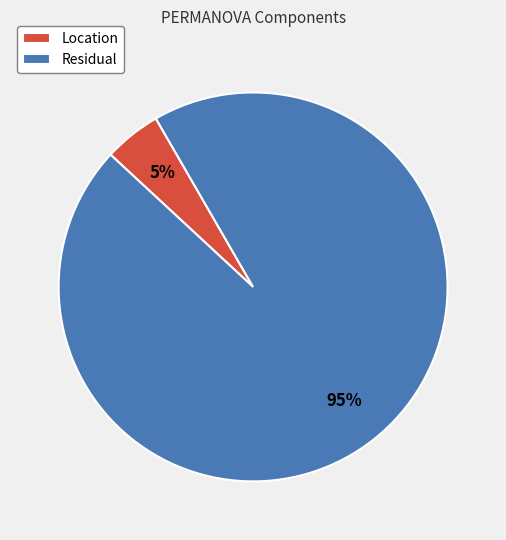

Is it true that Residual is 95% of the pie?

True